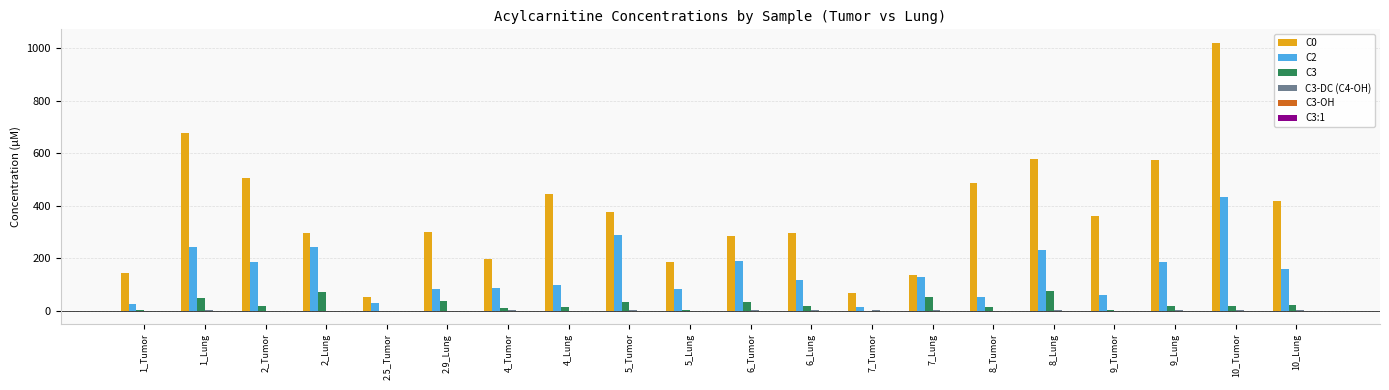

At which category is the sum across all series the highest?

10_Tumor